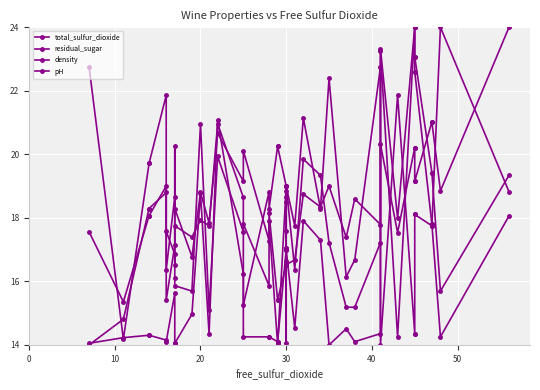

Is the value of total_sulfur_dioxide at 10 greater than the value of residual_sugar at 13?

No